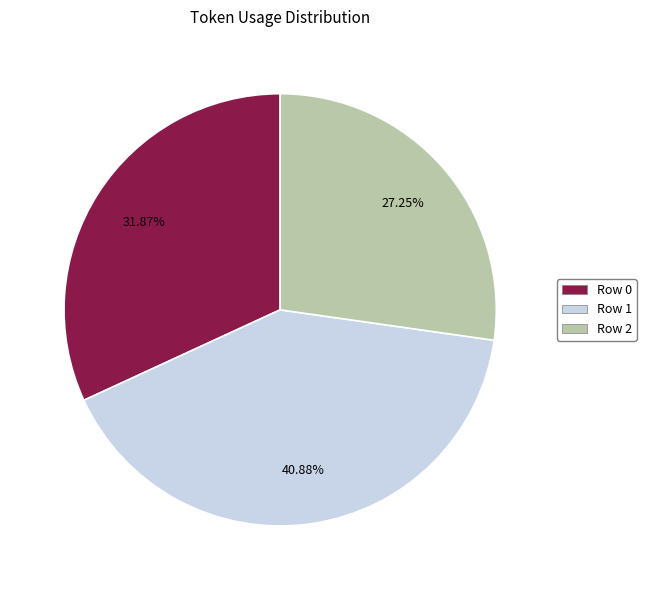

Which has a higher value, Row 2 or Row 1?

Row 1